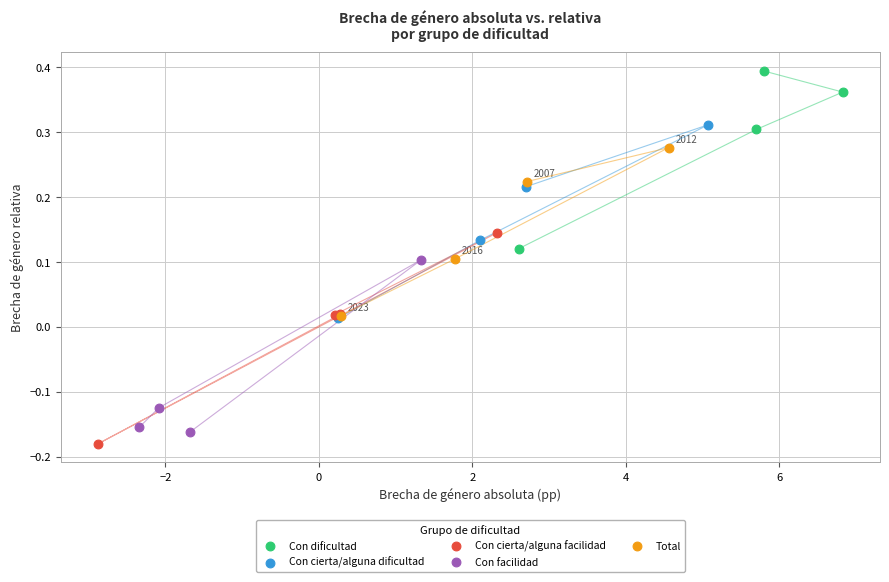

Which series contains the highest Y value?

Con dificultad